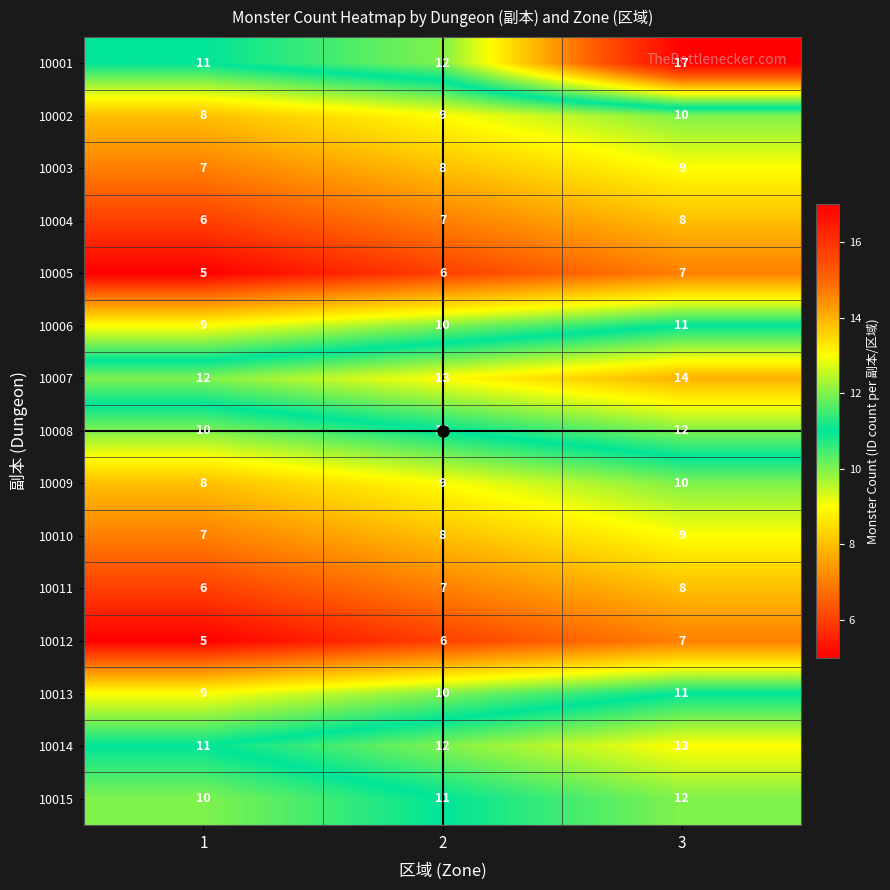

What is the spread (max minus min) of values at 3?

10